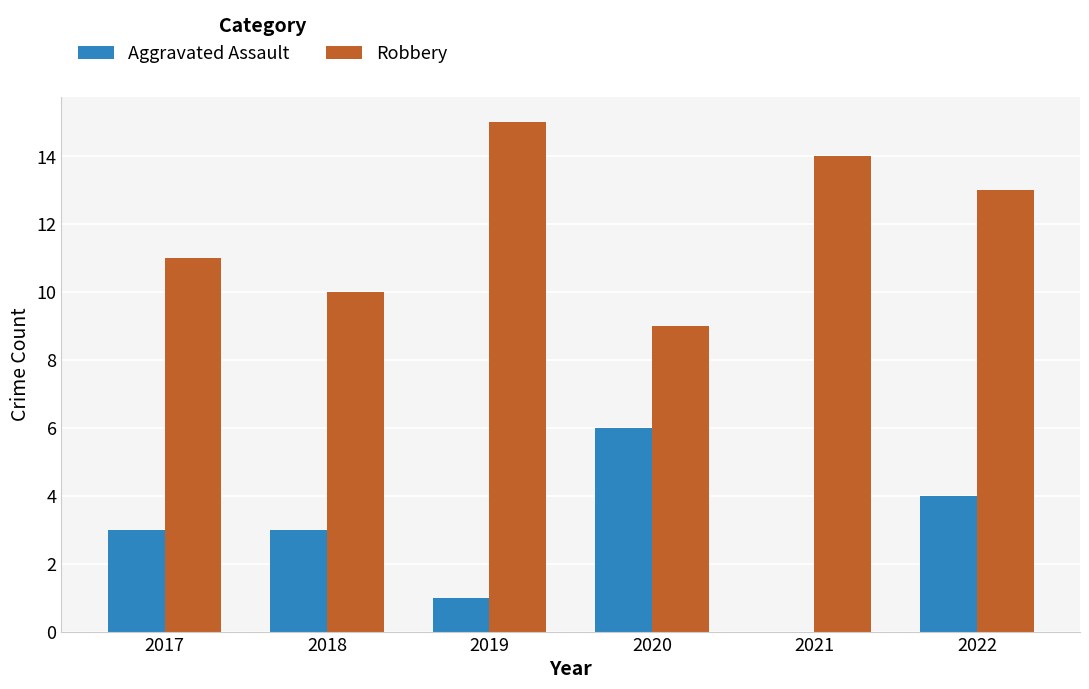

What is the total value across all series at 2018?

13